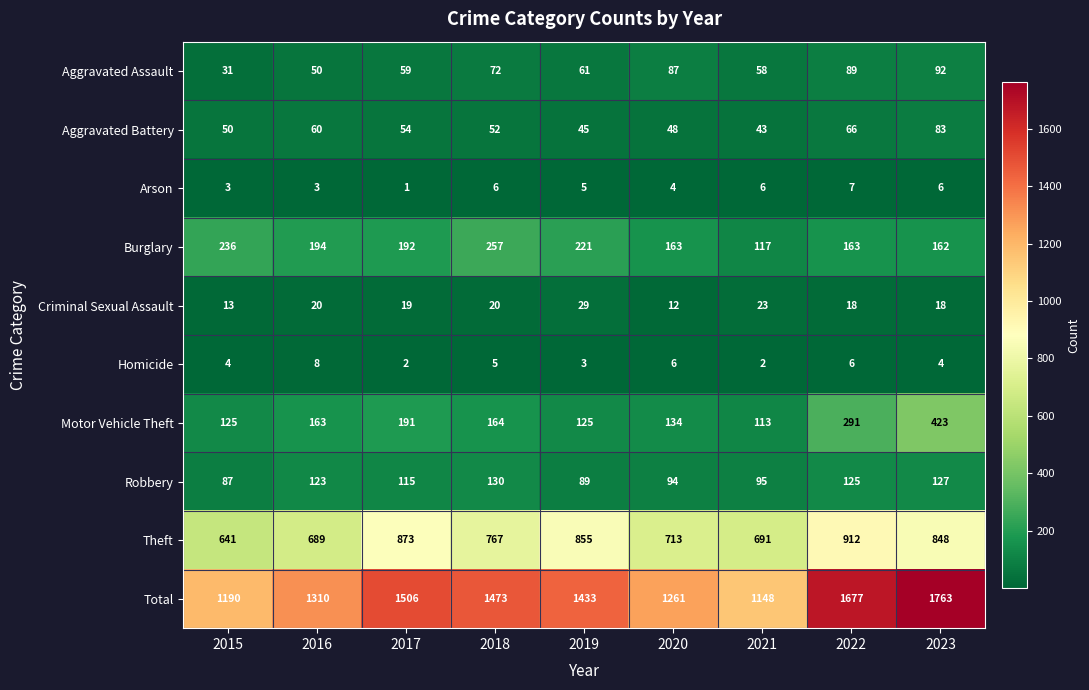

At how many categories does at least one series exceed 189?

9